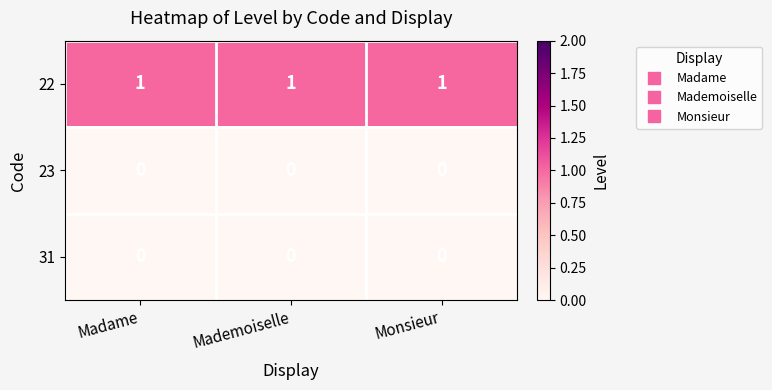

Which series has the largest total across all categories?

22